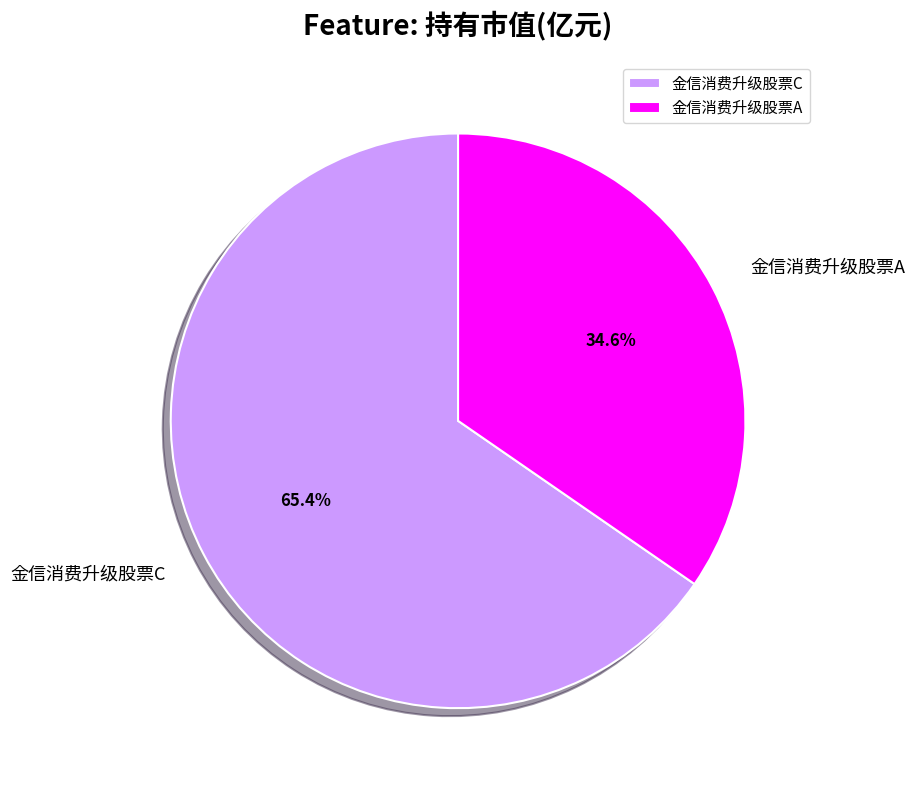

To the nearest percent, what percentage of the pie is 金信消费升级股票A?

35%